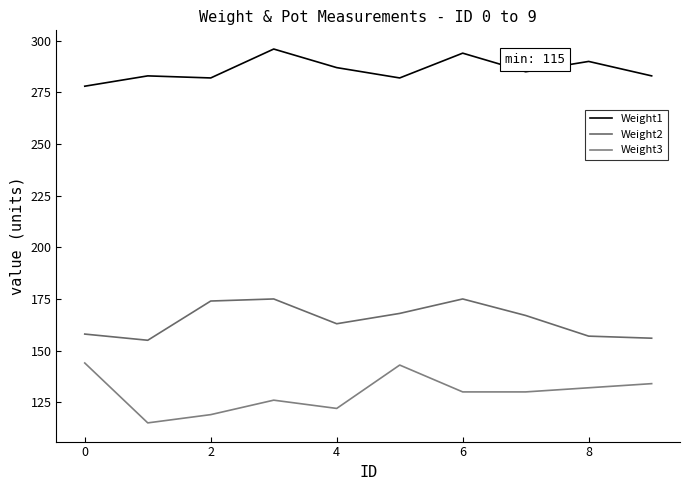

How many lines are shown in the chart?

3